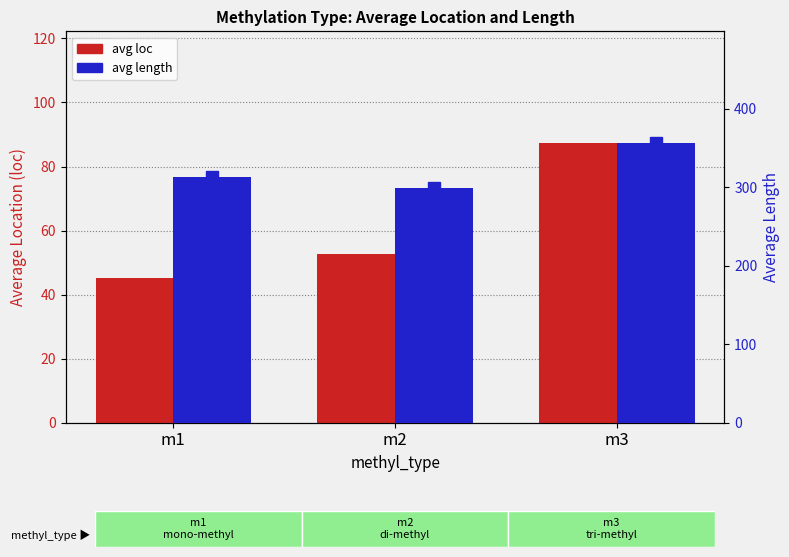

What is the maximum value shown in the chart?

356.1